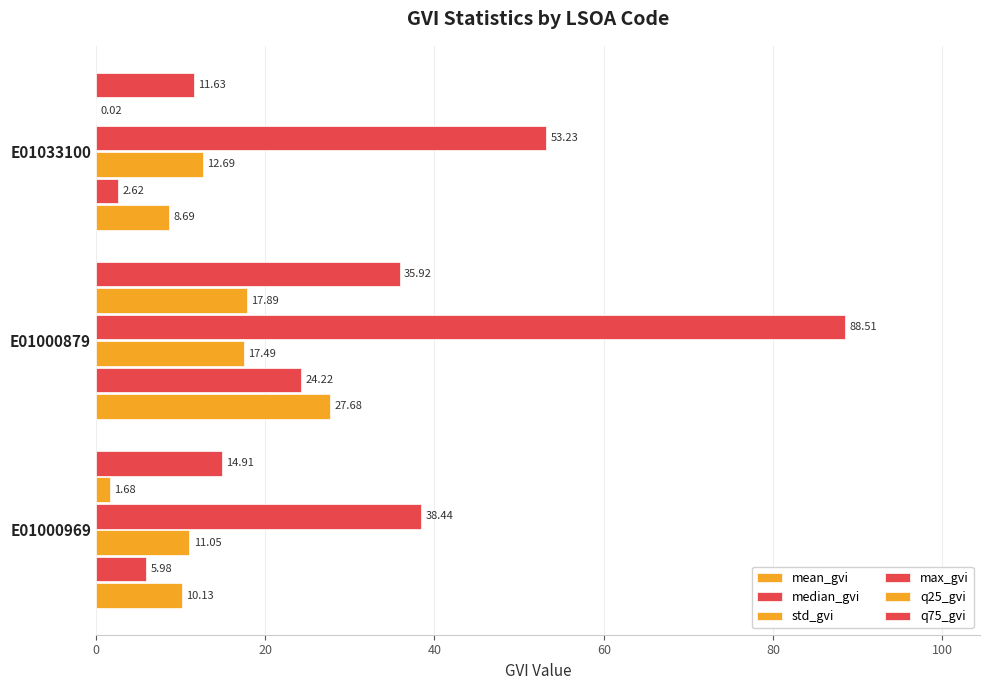

What is the difference between the maximum and second lowest values in the std_gvi series?

4.8